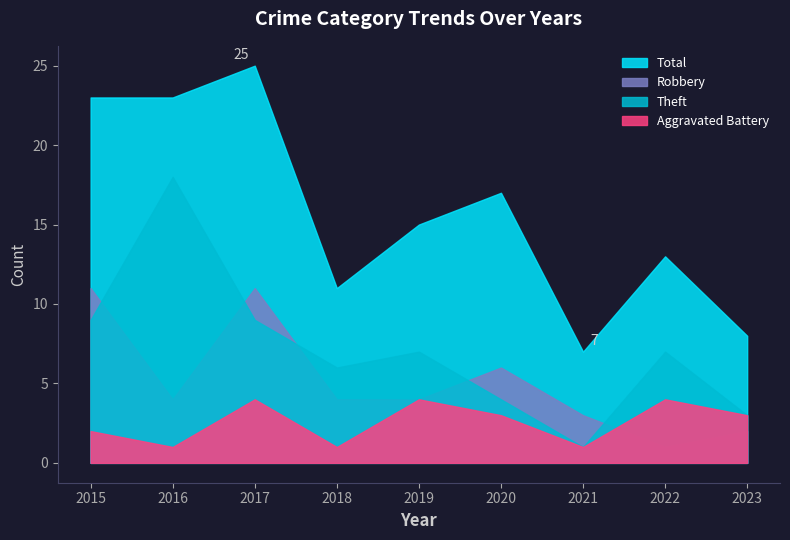

What is the difference between the maximum and minimum values in the Theft series?

17